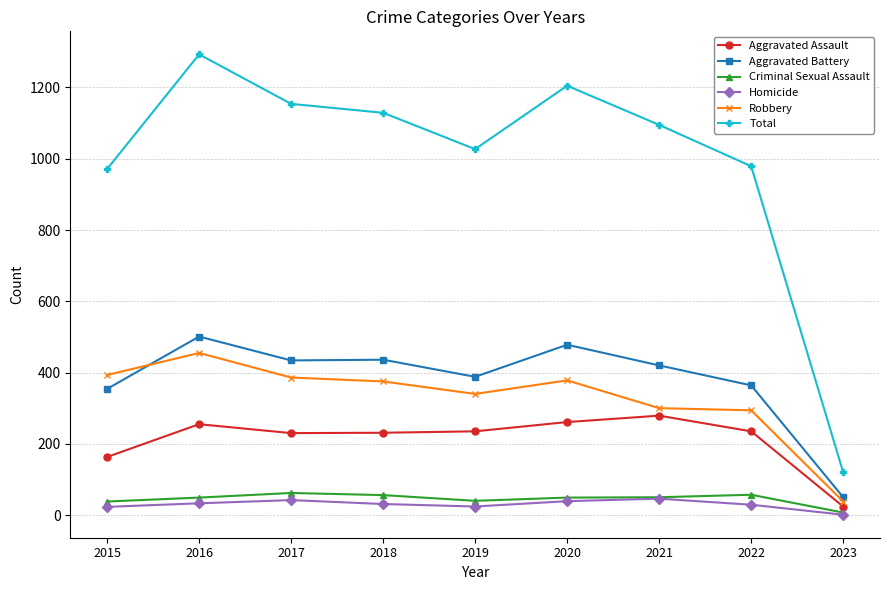

True or false: Total has more than 0 points higher than both neighbors.

True